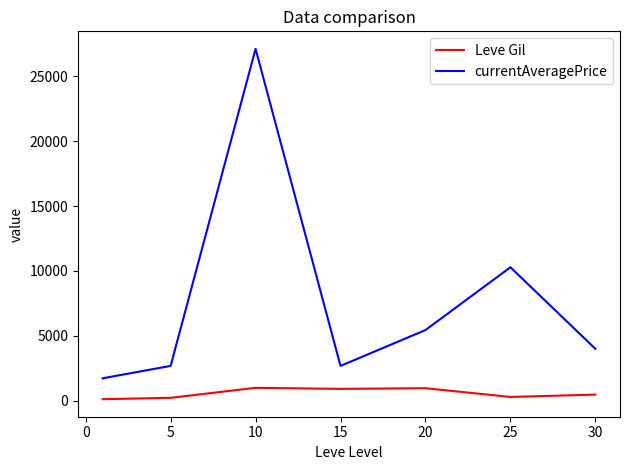

Which series has the largest total across all categories?

currentAveragePrice